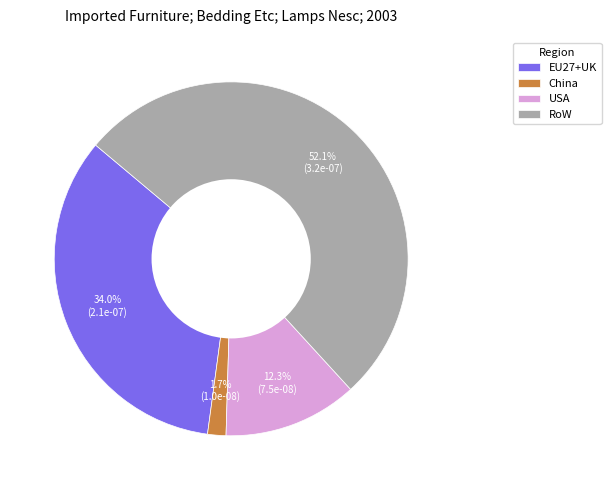

Combined, do China and EU27+UK account for over 50%?

No